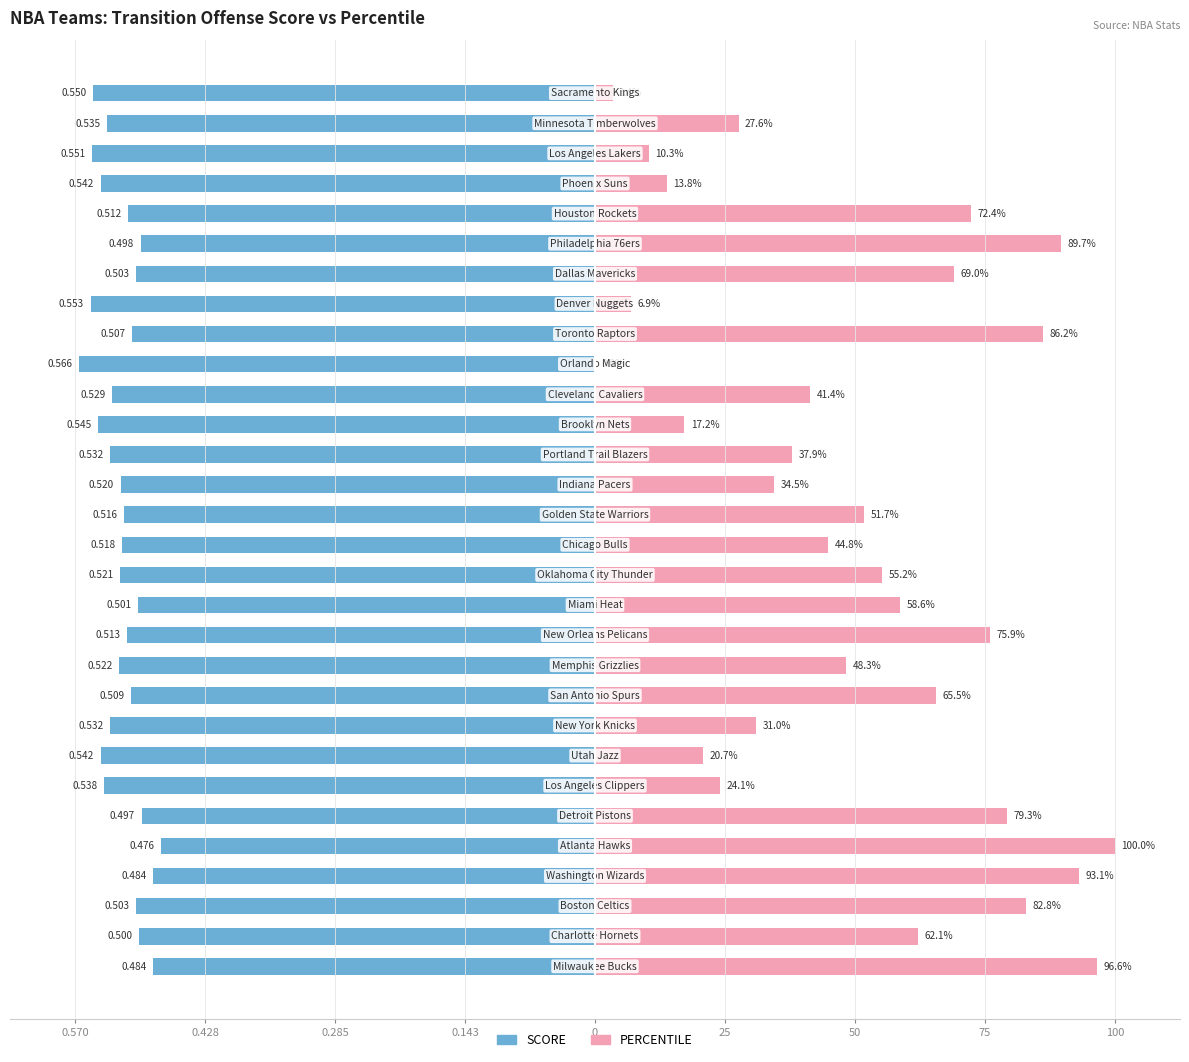

True or false: SCORE has a value of -22.1 at 29.

False